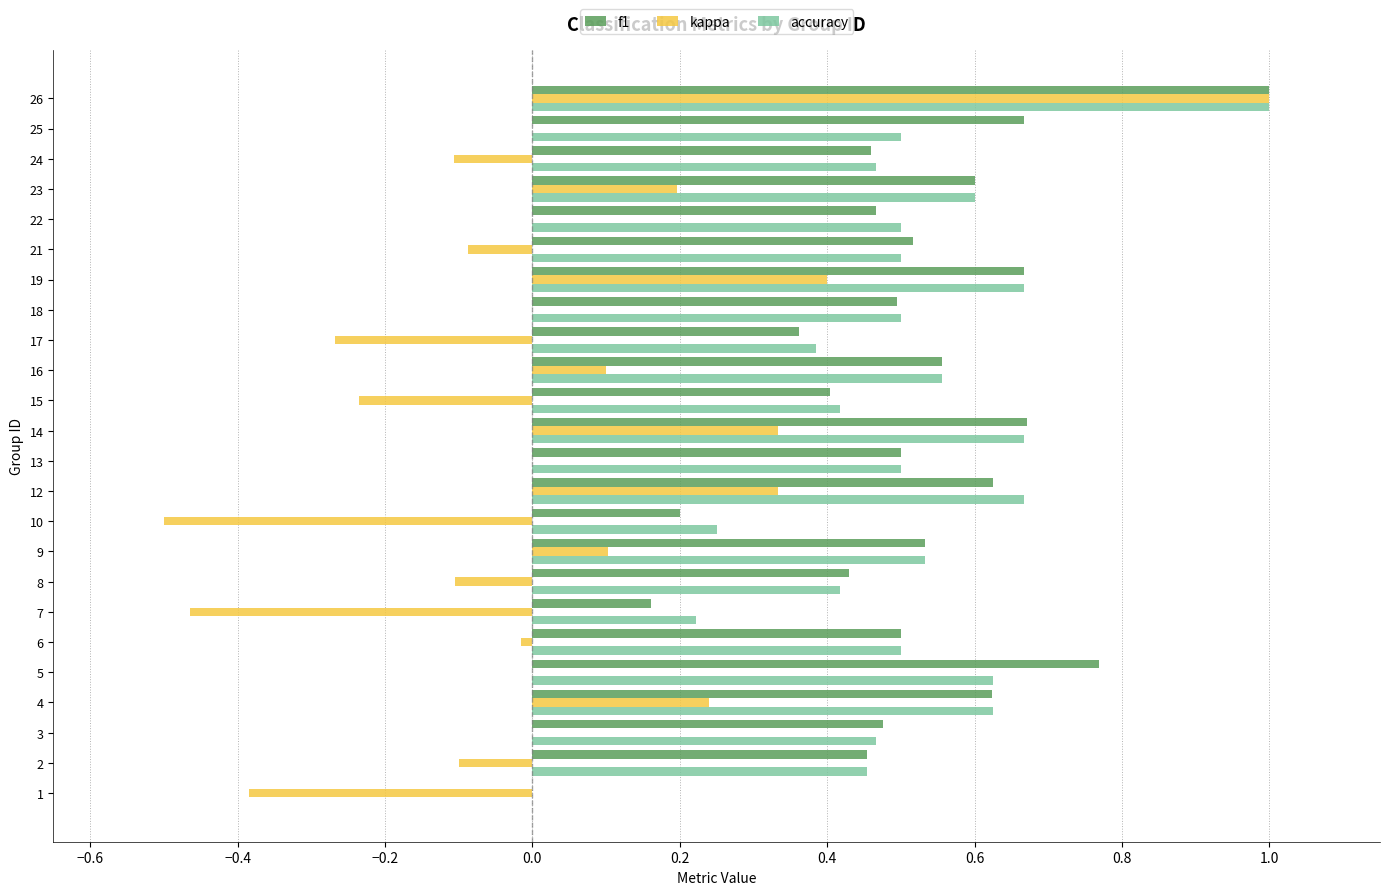

Where is f1 nearest to the value 0?

1